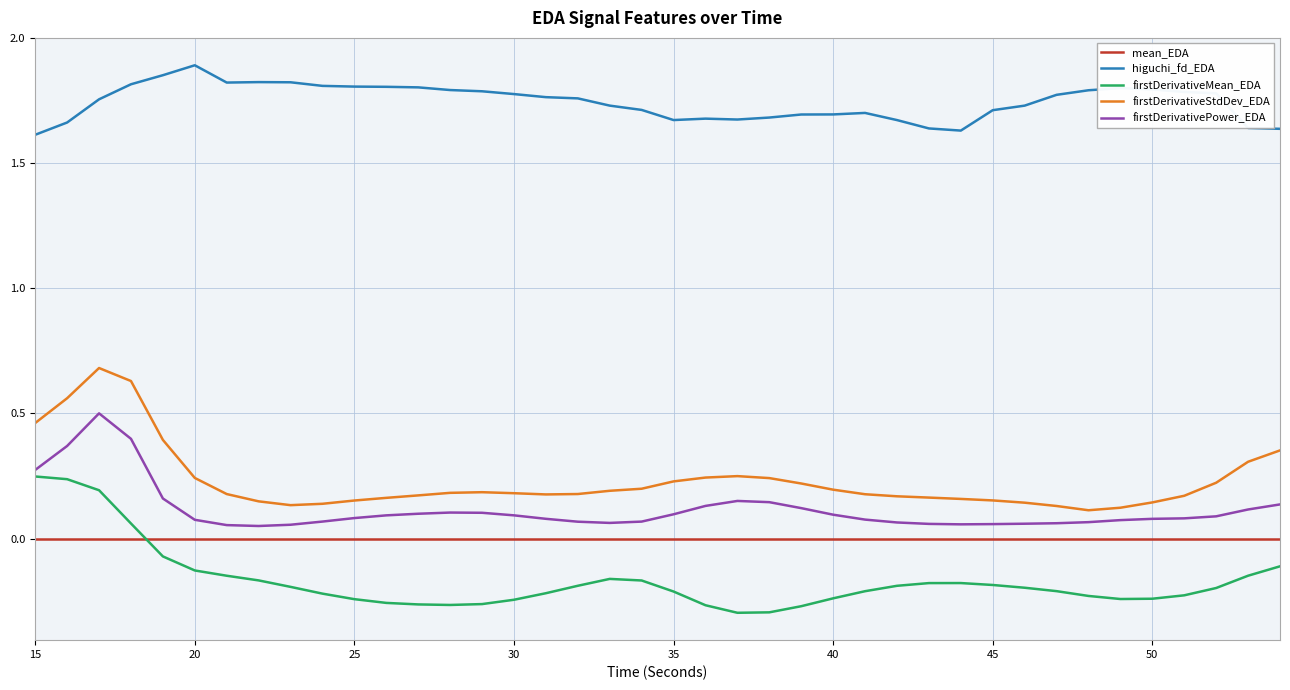

True or false: firstDerivativeStdDev_EDA and mean_EDA intersect in this chart.

False